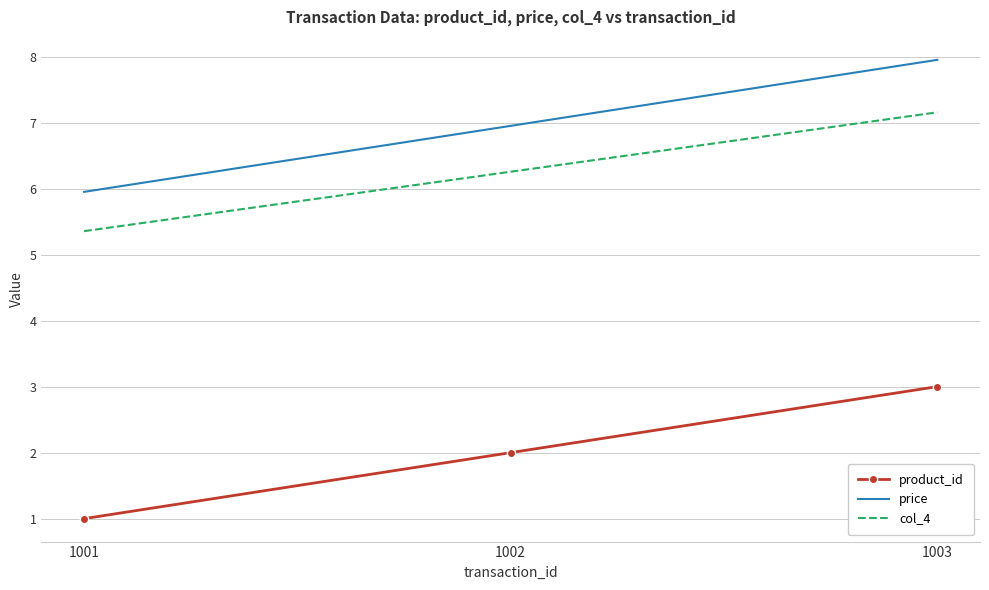

Read the price value at 1001.

6.0